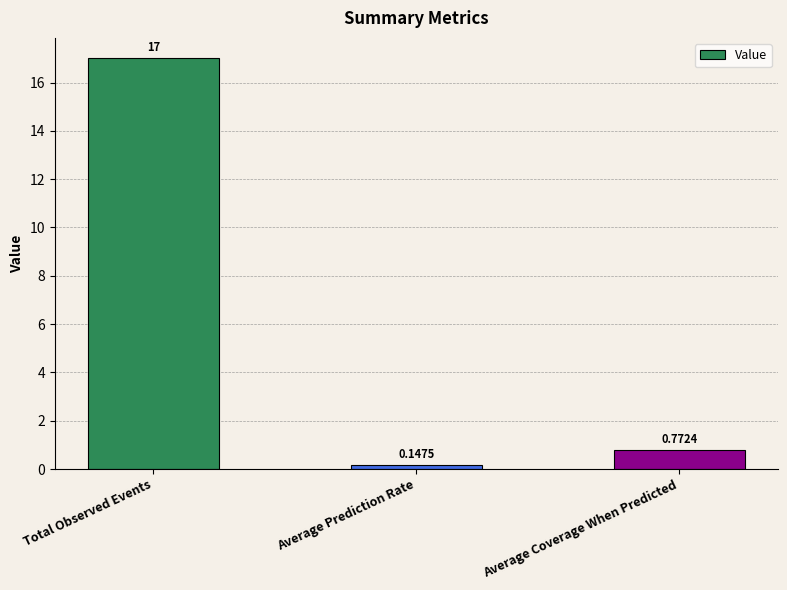

What is the difference between the maximum and minimum values?

16.9